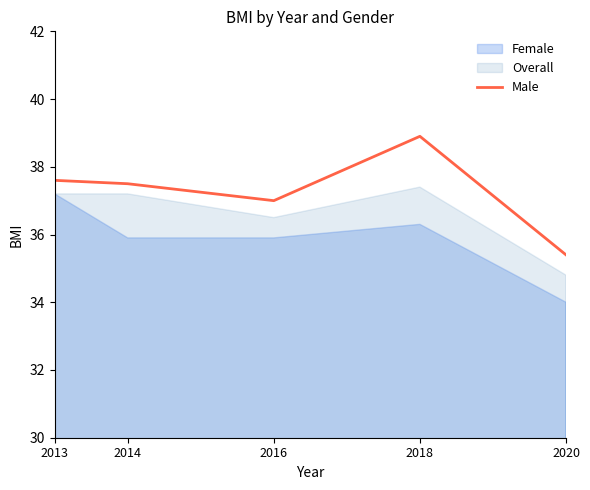

What is the ratio of the value at 2020 to the value at 2018?

0.9